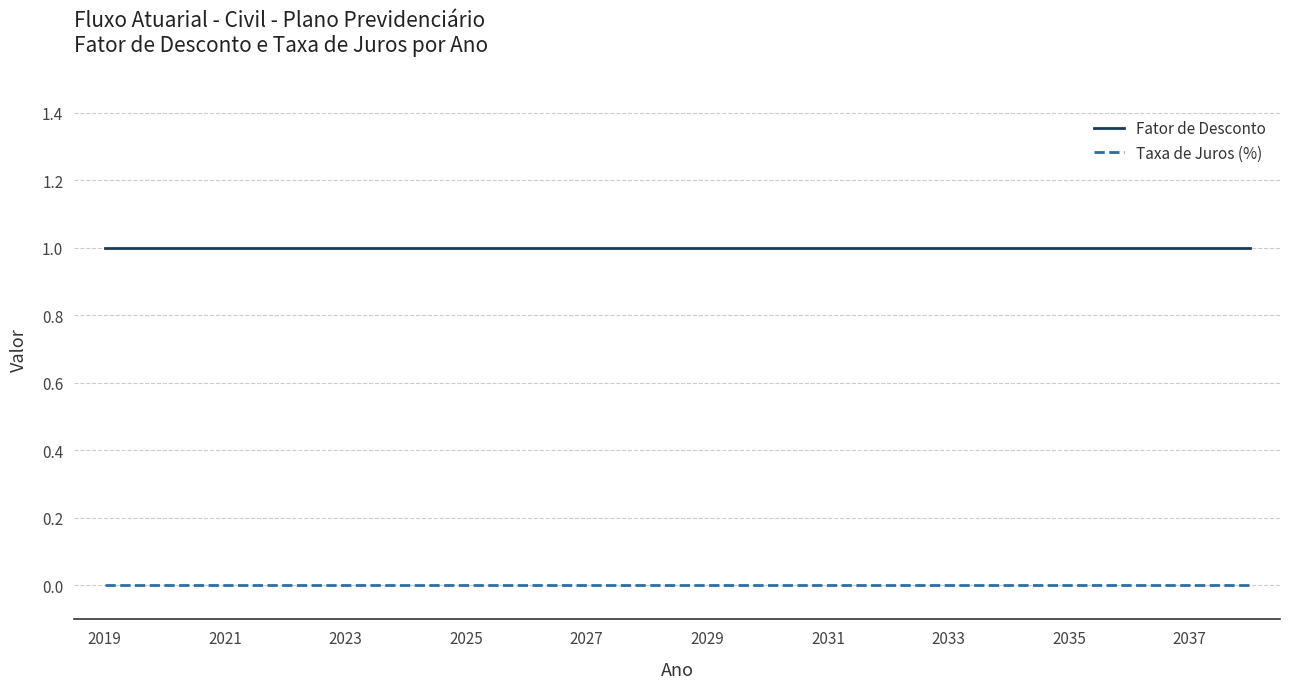

Reading left to right, list all the values displayed in this chart.

Fator de Desconto: 1	1	1	1	1	1	1	1	1	1	1	1	1	1	1	1	1	1	1	1
Taxa de Juros (%): 0	0	0	0	0	0	0	0	0	0	0	0	0	0	0	0	0	0	0	0